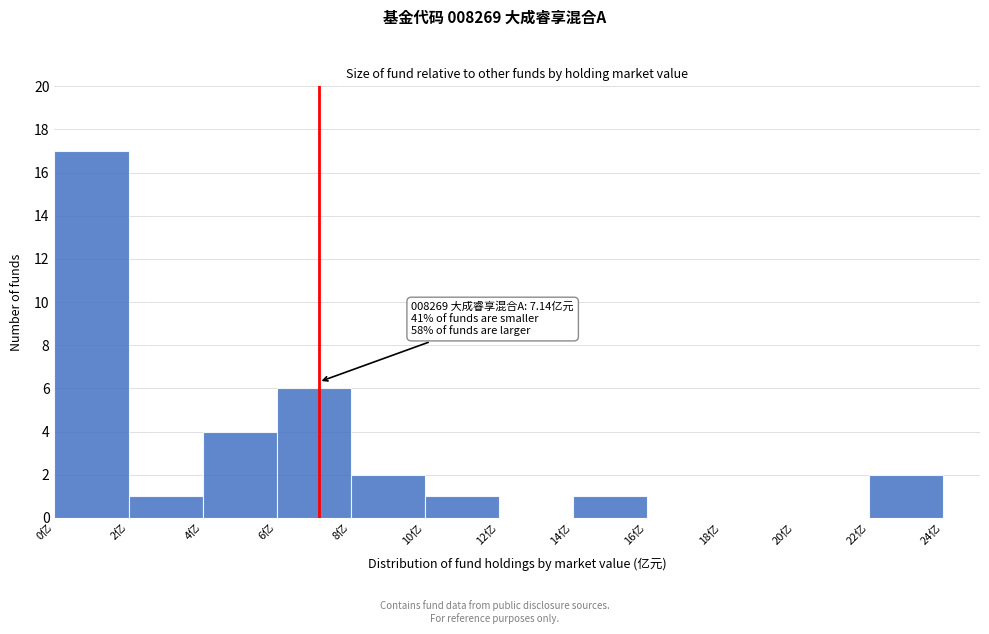

Which range on the x-axis has the tallest bar?

0 to 2